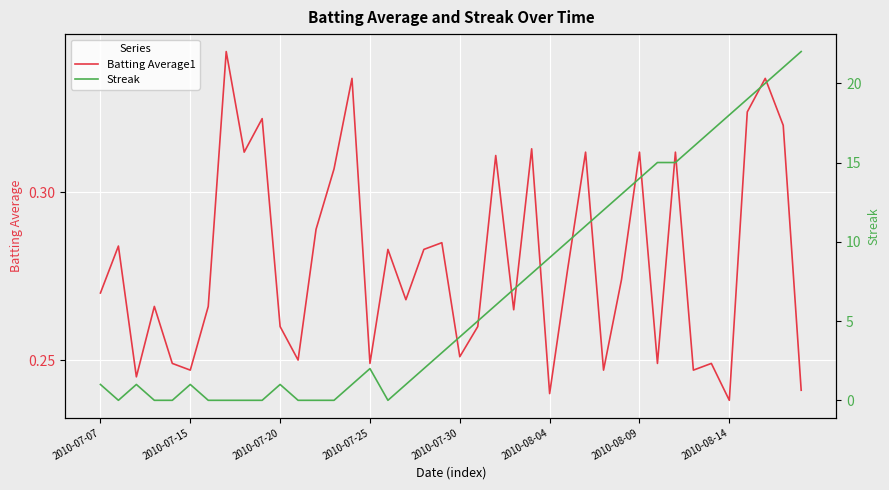

What are all the series names shown in the legend?

Batting Average1, Streak